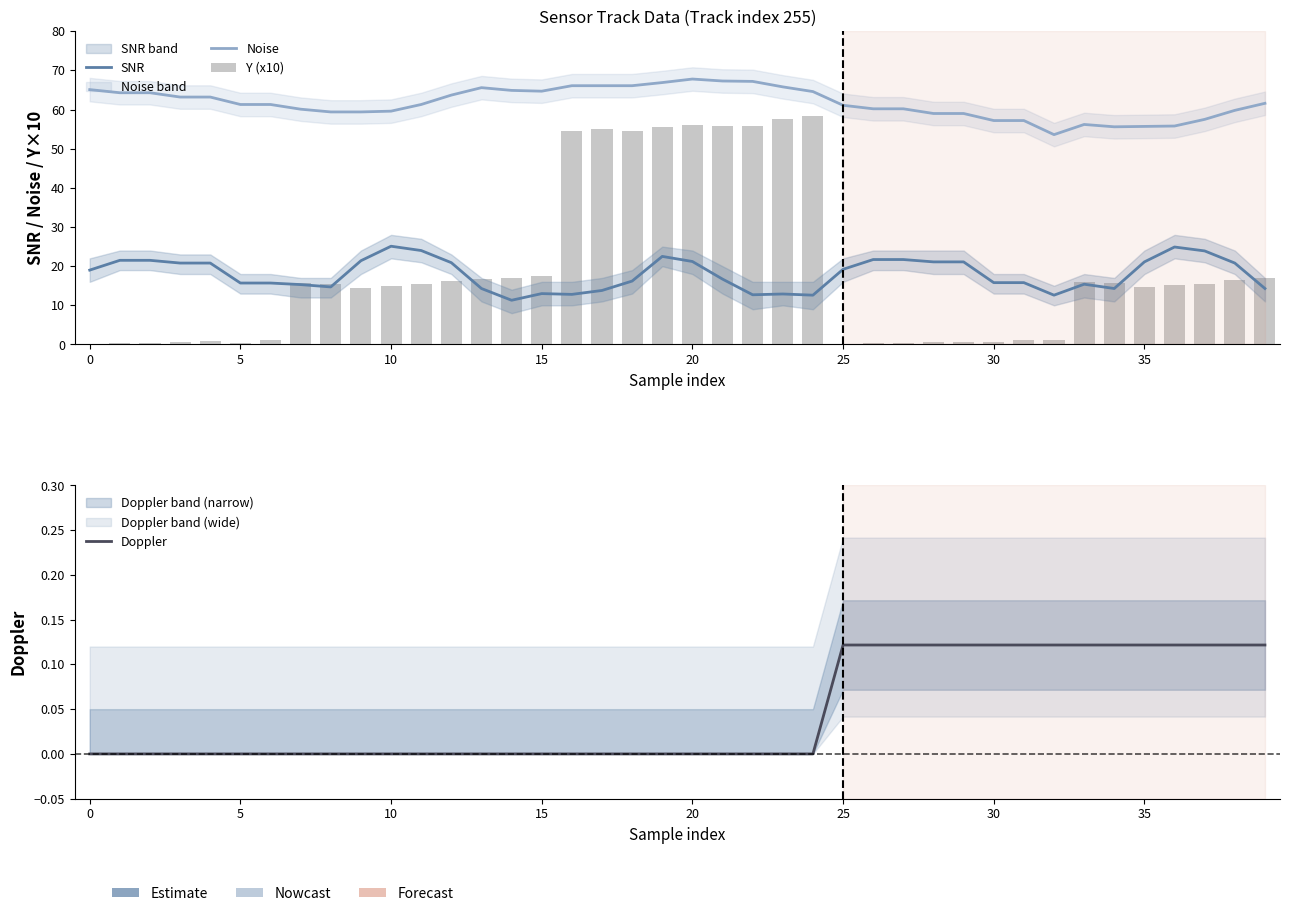

Between 25 and 16, which series saw the biggest shift?

Y (x10)